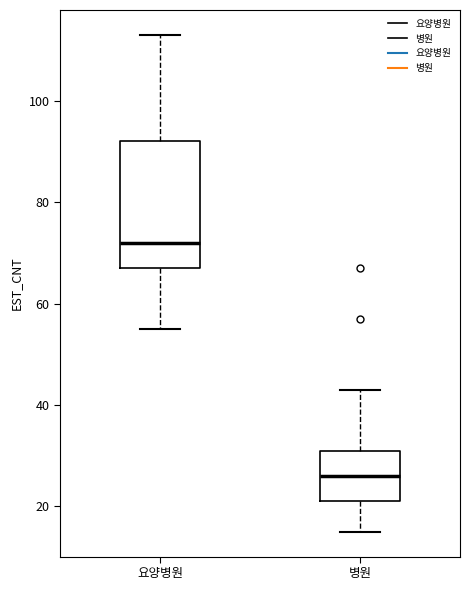

Which box's median line is the highest?

요양병원